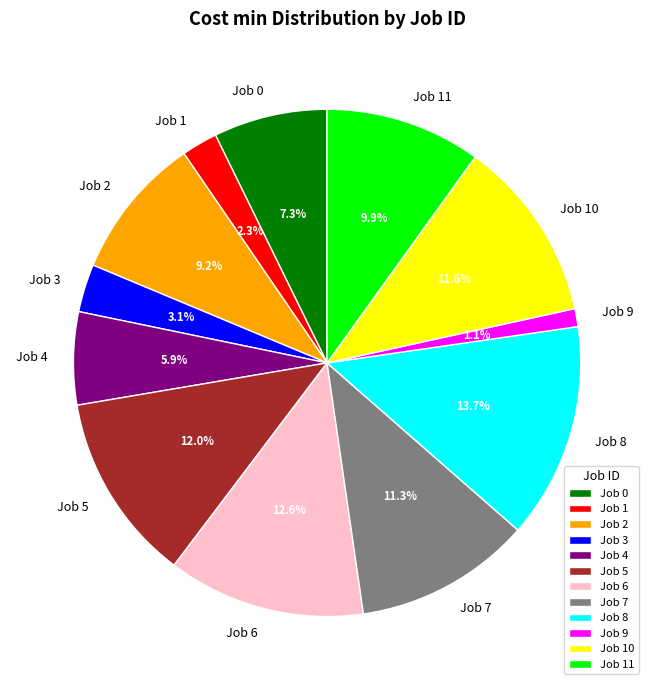

Do Job 3 and Job 4 together represent more than half of the pie?

No